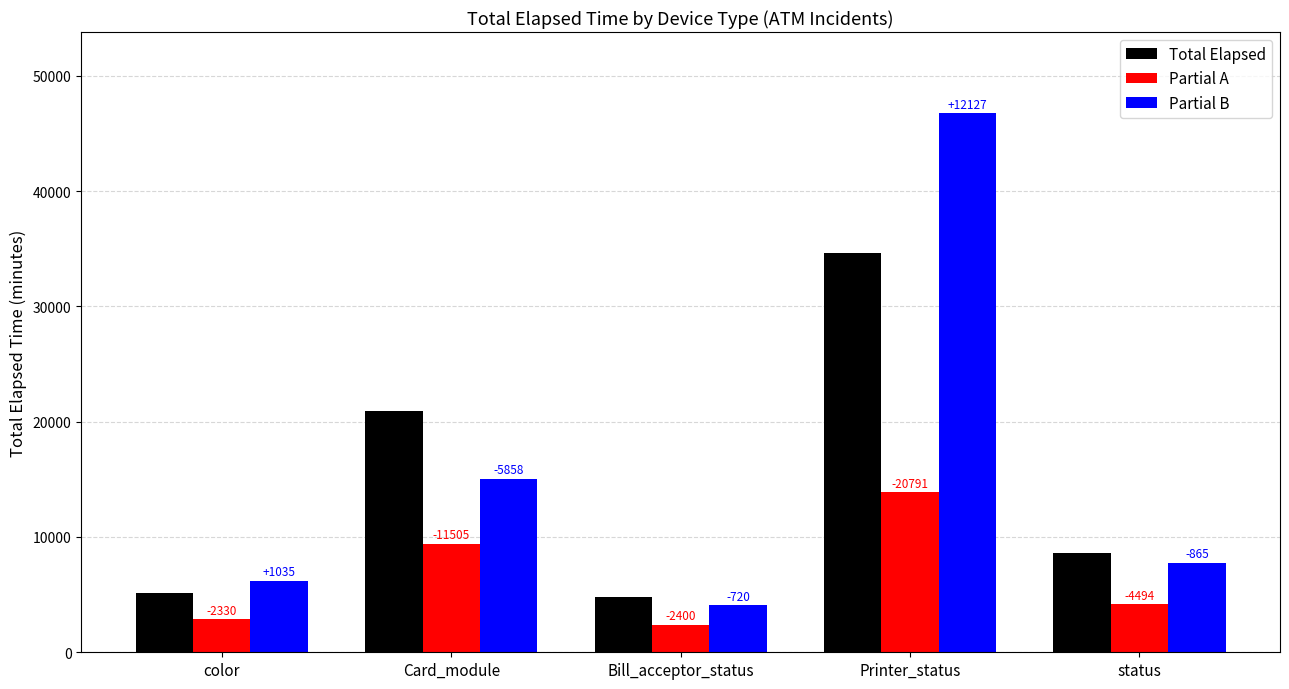

What is the difference between the maximum and second lowest values in the Partial A series?

11013